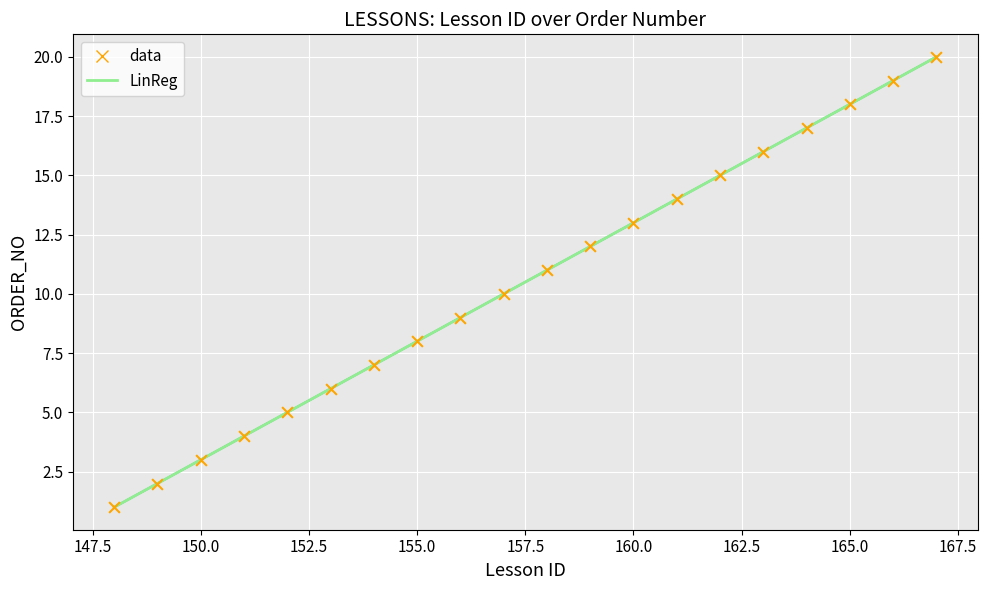

Does the chart have visible grid lines?

Yes